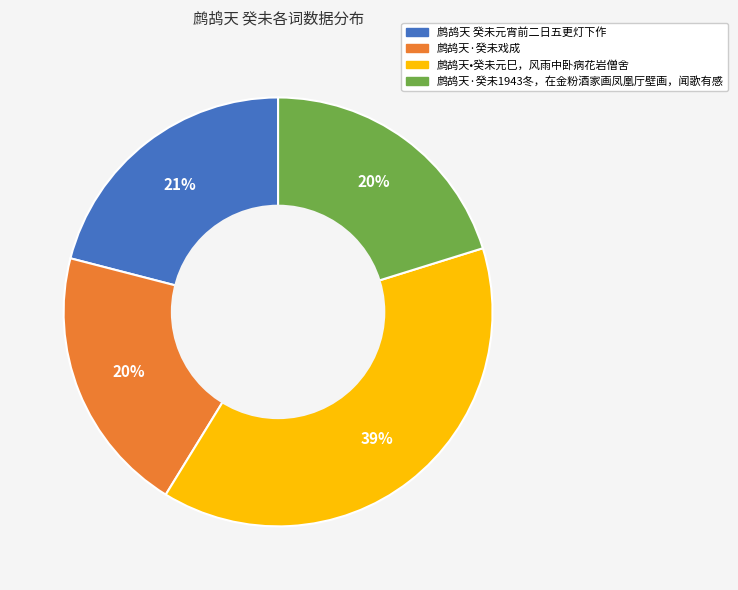

Do 鹧鸪天 癸未元宵前二日五更灯下作 and 鹧鸪天·癸未戏成 together represent more than half of the pie?

No